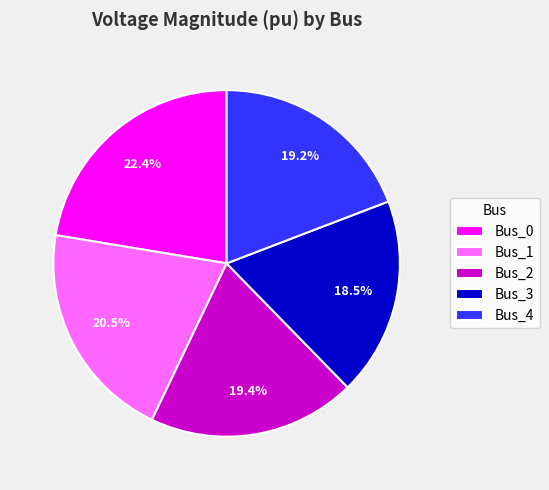

The Bus_2 slice represents 9% of the pie. True or false?

False